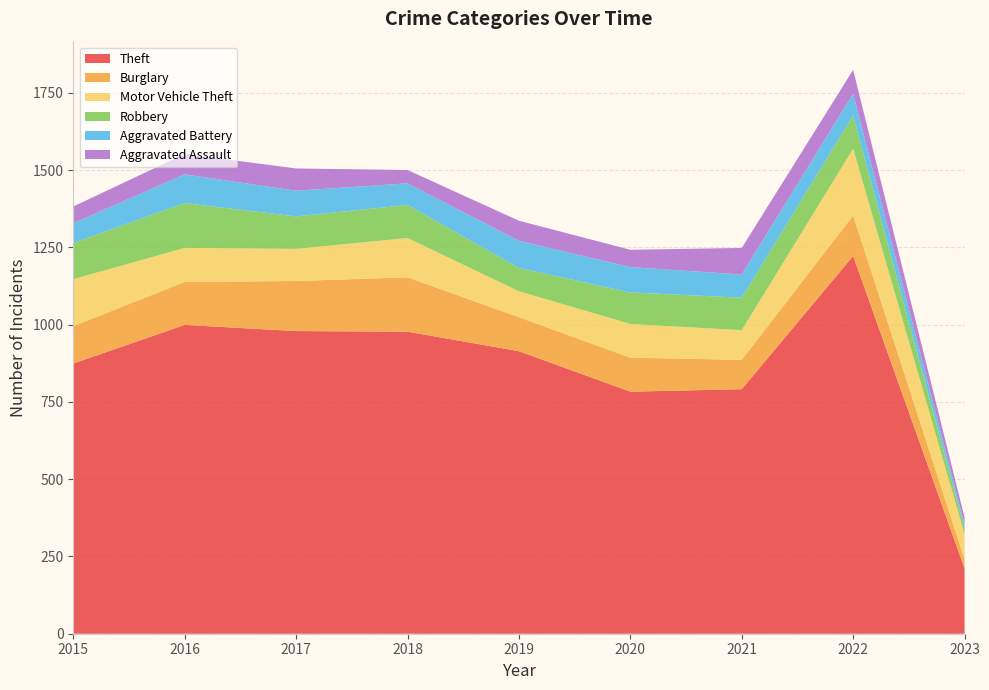

Reading right to left, what are all the values shown in this chart?

Theft: 2023=211	2022=1222	2021=791	2020=783	2019=914	2018=977	2017=979	2016=999	2015=874
Burglary: 2023=30	2022=131	2021=95	2020=110	2019=110	2018=176	2017=162	2016=139	2015=121
Motor Vehicle Theft: 2023=81	2022=216	2021=96	2020=109	2019=84	2018=127	2017=104	2016=110	2015=152
Robbery: 2023=19	2022=107	2021=105	2020=102	2019=75	2018=107	2017=105	2016=145	2015=117
Aggravated Battery: 2023=13	2022=71	2021=75	2020=82	2019=88	2018=70	2017=83	2016=93	2015=64
Aggravated Assault: 2023=22	2022=77	2021=86	2020=56	2019=65	2018=43	2017=72	2016=66	2015=54